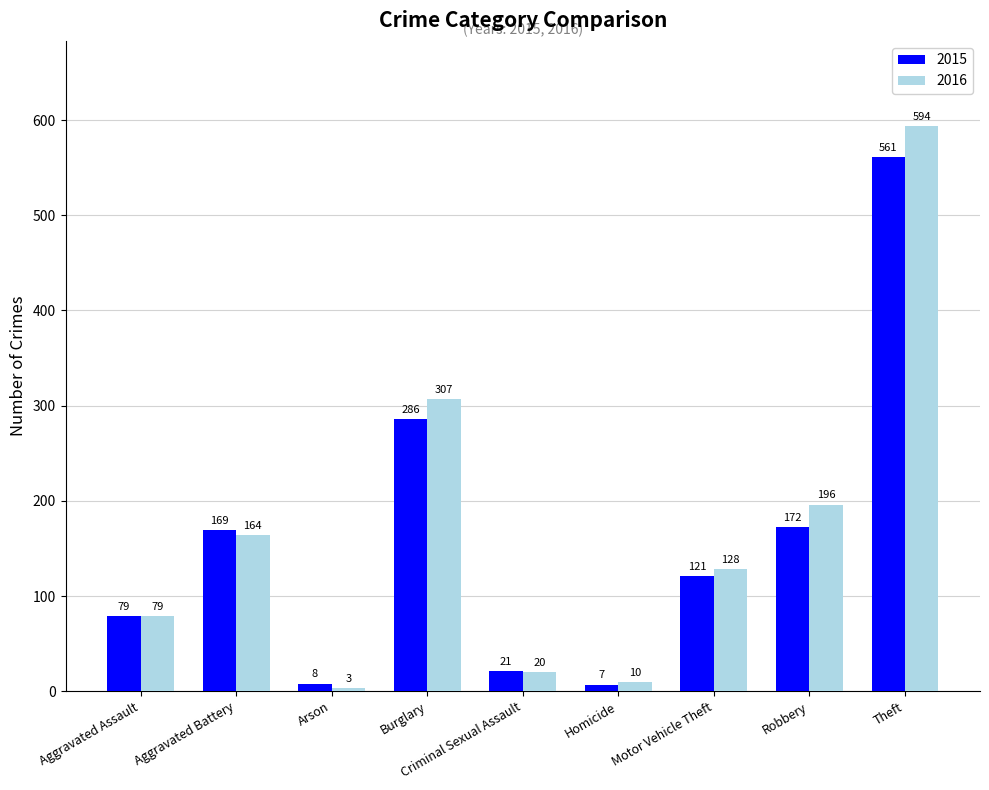

What is the spread (max minus min) of values at Homicide?

3